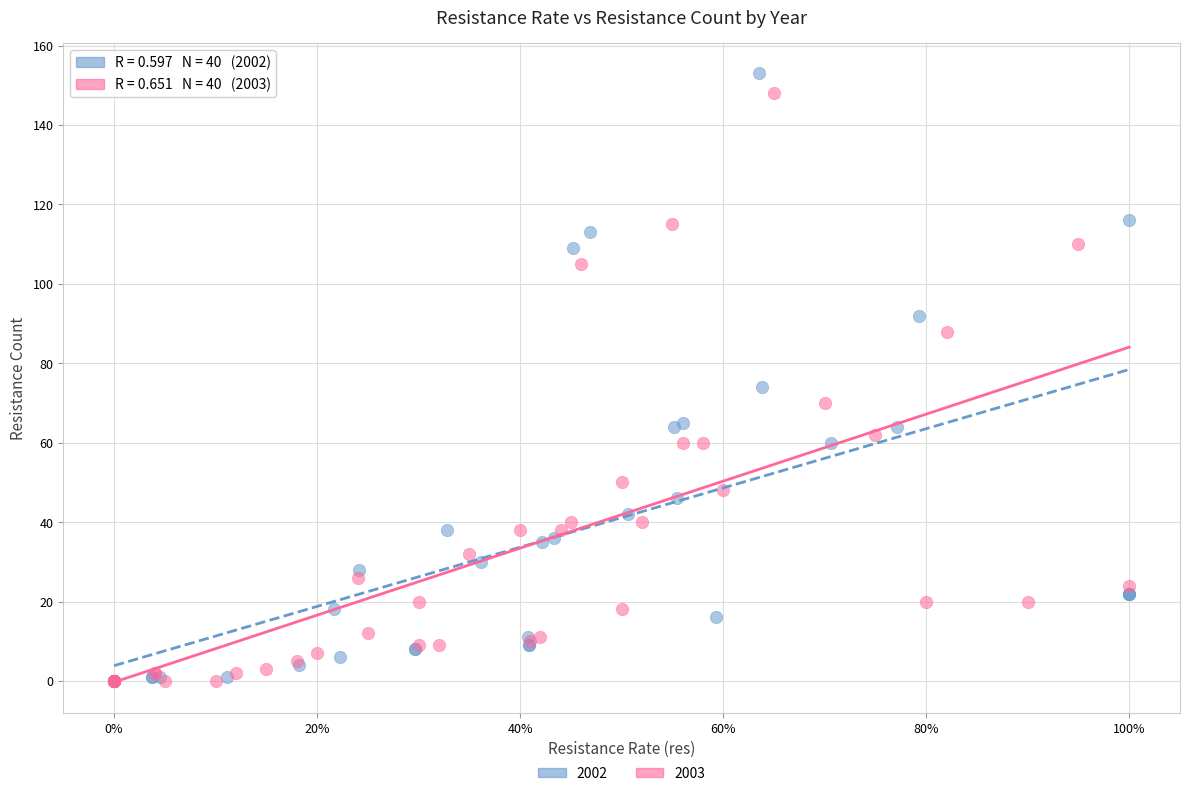

Which series contains the highest Y value?

2002